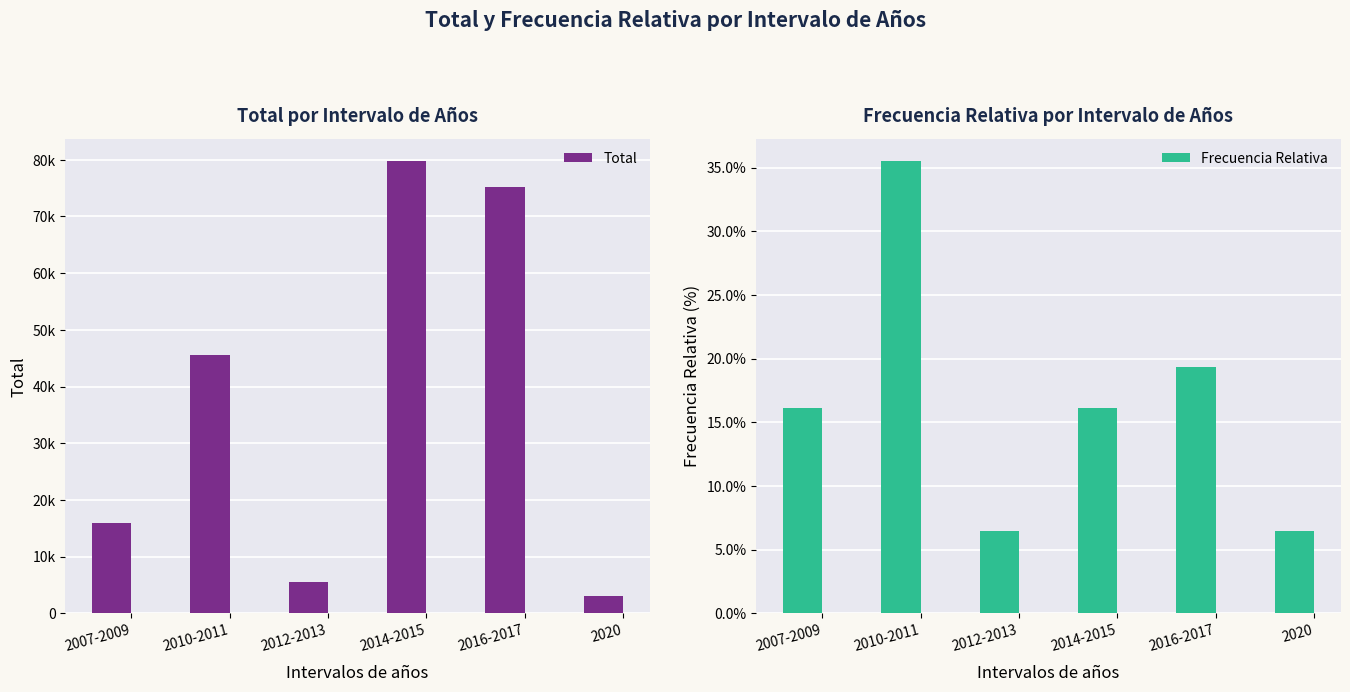

What is the smallest value displayed?

6.5